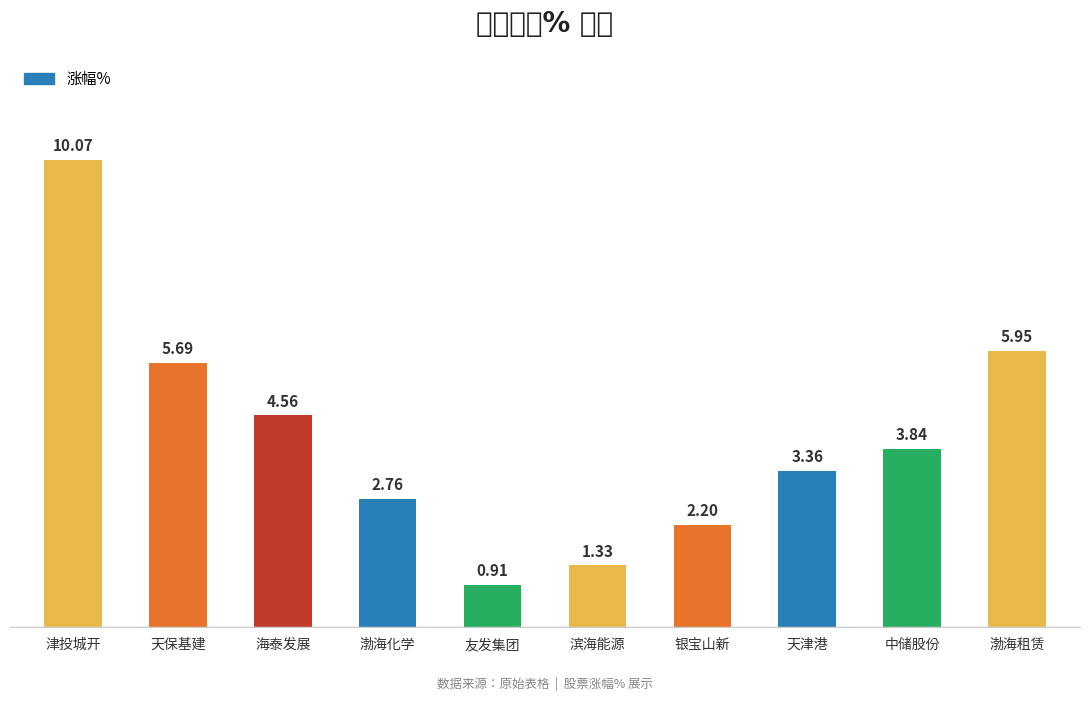

At which label does the data first exceed 3?

津投城开